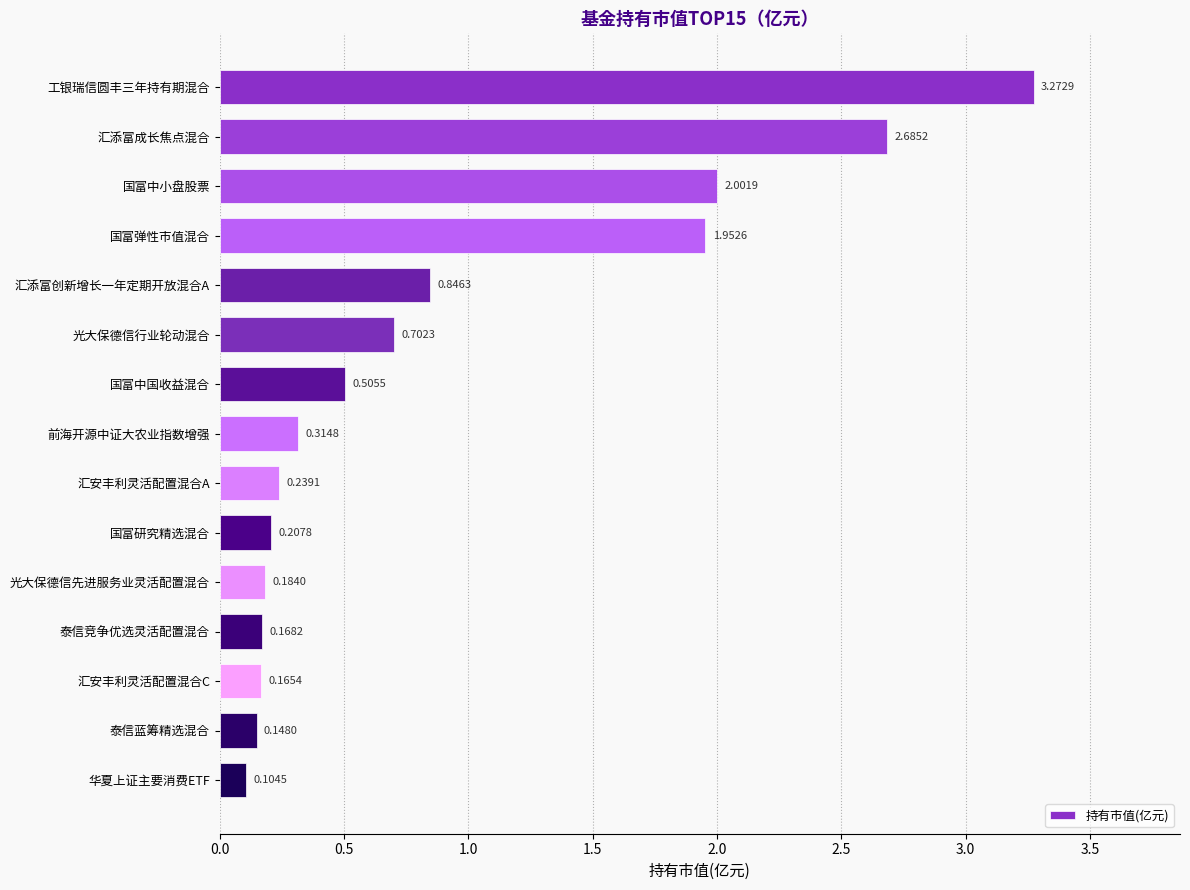

Between 汇添富创新增长一年定期开放混合A and 国富研究精选混合, which is larger?

汇添富创新增长一年定期开放混合A